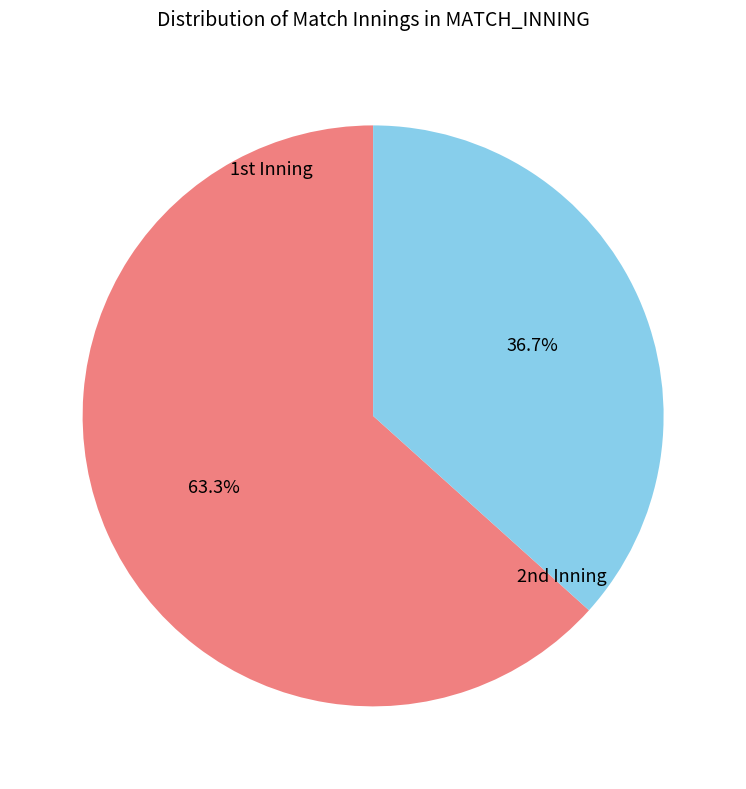

Rank the categories by value from lowest to highest.

2nd, 1st